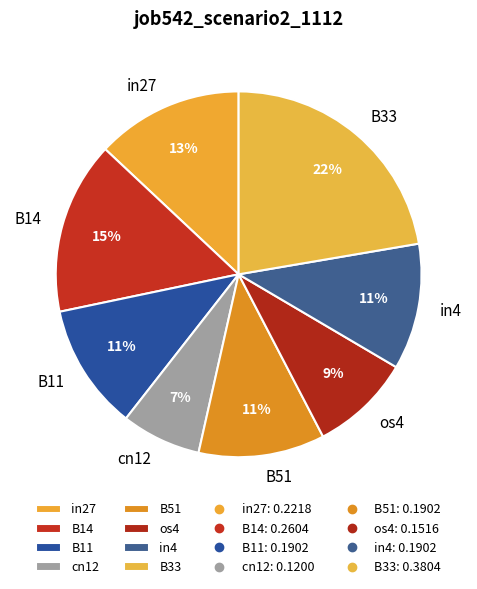

Count the number of slices in the pie.

8